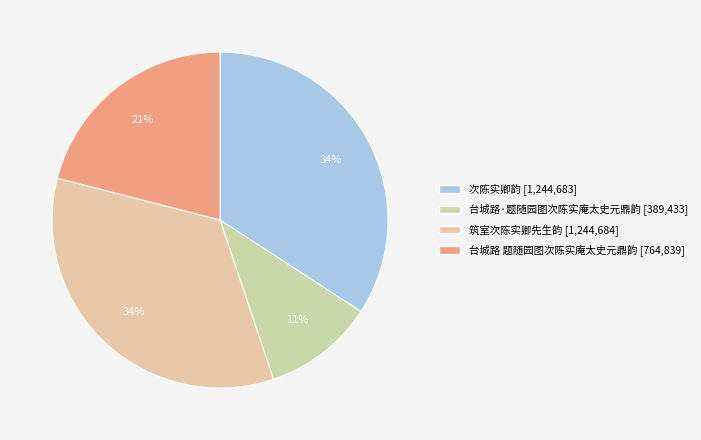

Which has a higher value, 台城路 题随园图次陈实庵太史元鼎韵 or 次陈实卿韵?

次陈实卿韵